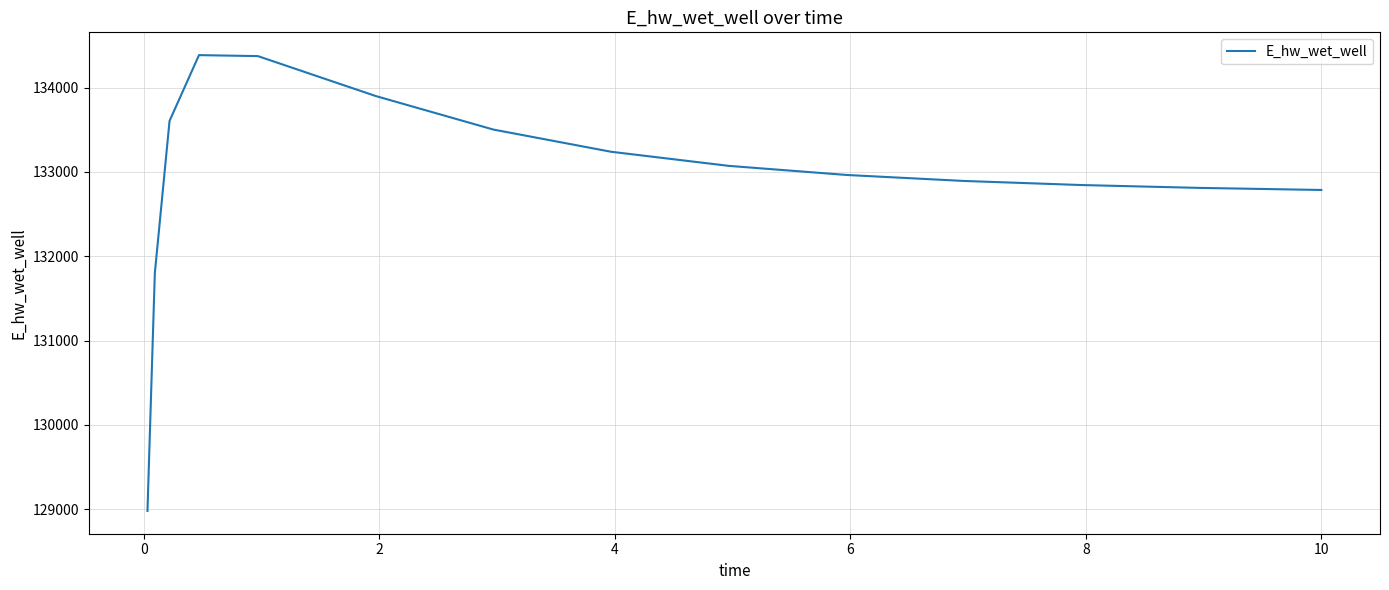

What is the greatest value displayed?

134384.7